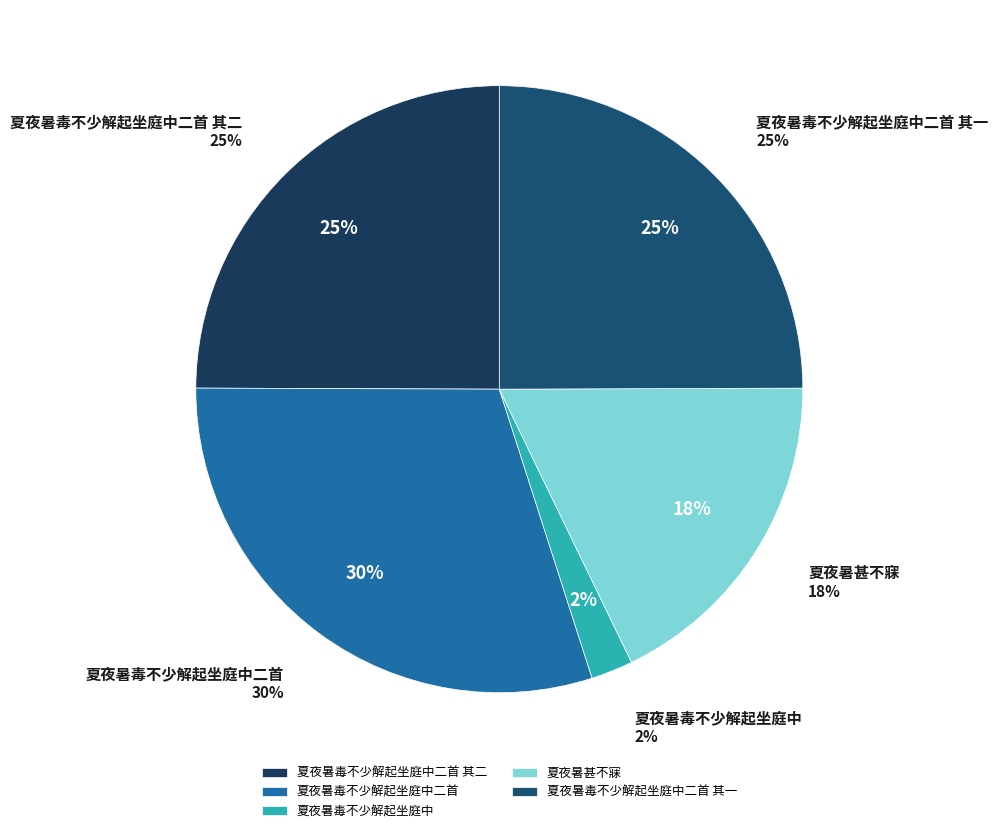

The 夏夜暑毒不少解起坐庭中二首 其一 slice represents 20% of the pie. True or false?

False